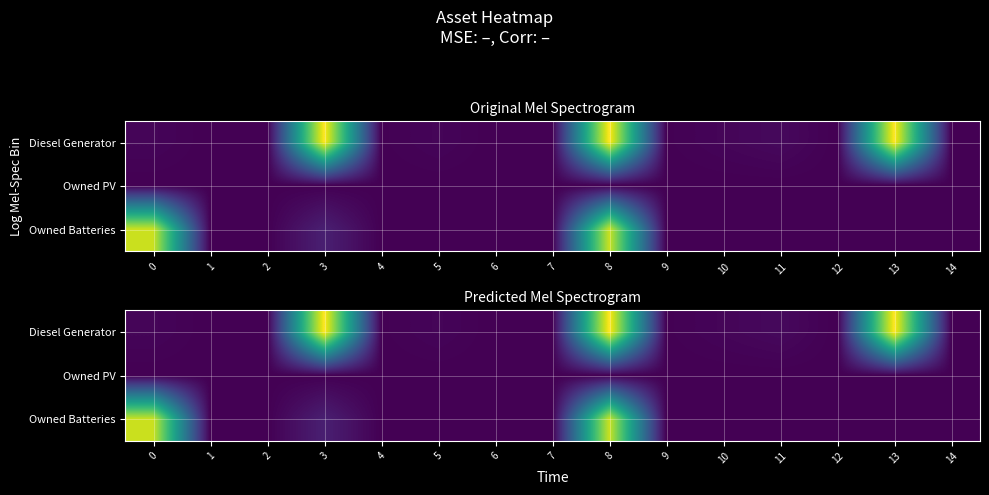

The Owned PV series shows 0 at 14. True or false?

True